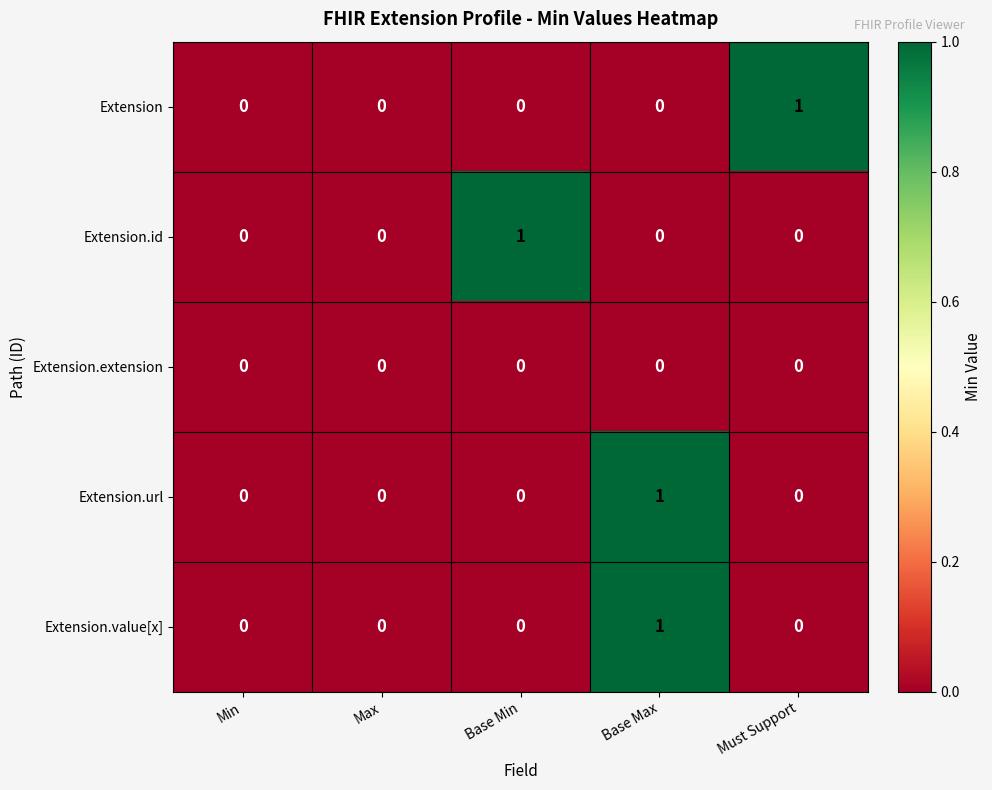

Which series changed the most between Max and Base Min?

Extension.id